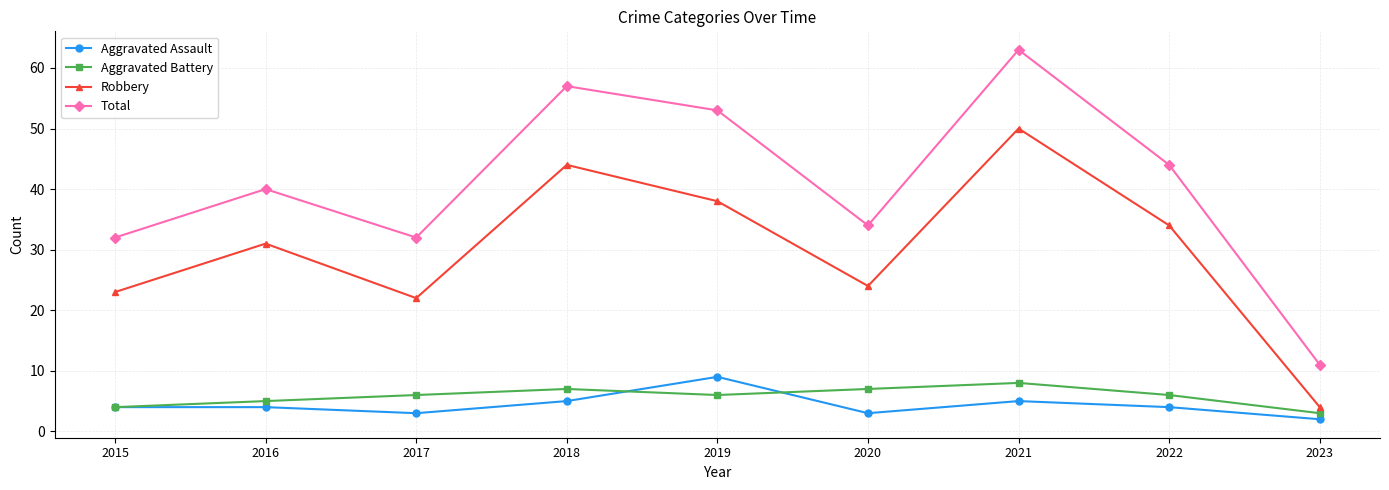

What is the spread (max minus min) of values at 2020?

31